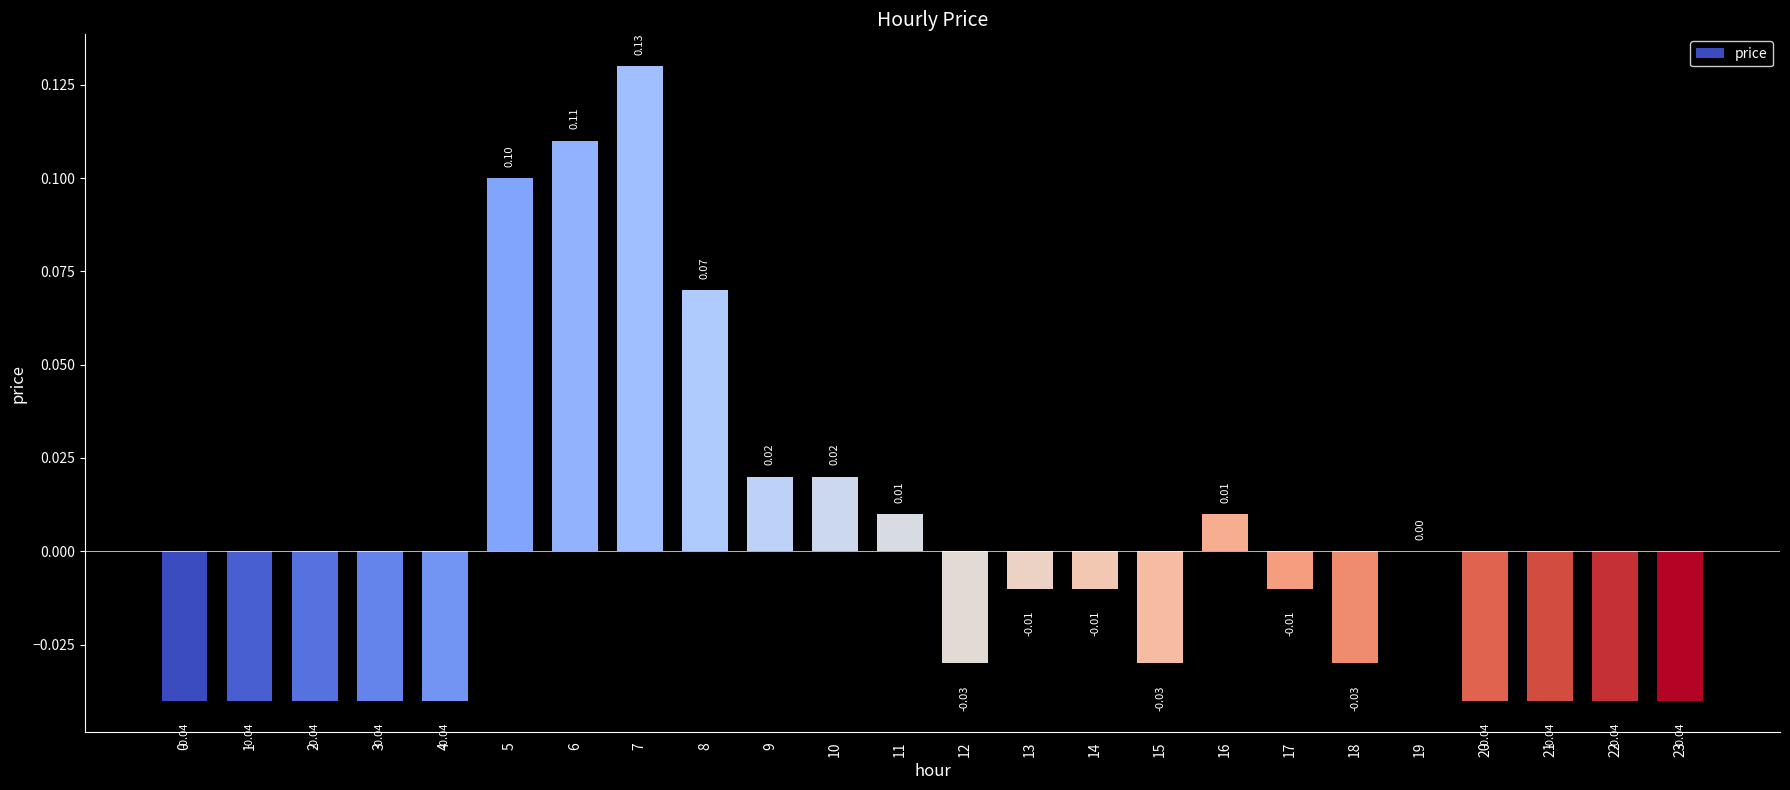

Which has a higher value, 3 or 19?

19